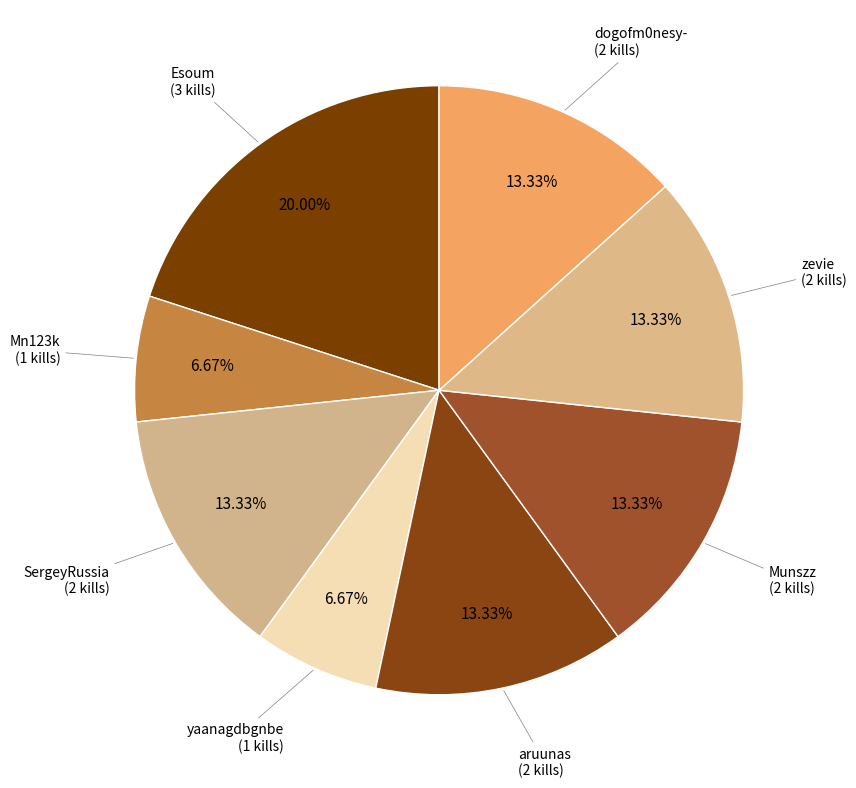

What is the smallest slice in the pie chart?

Mn123k